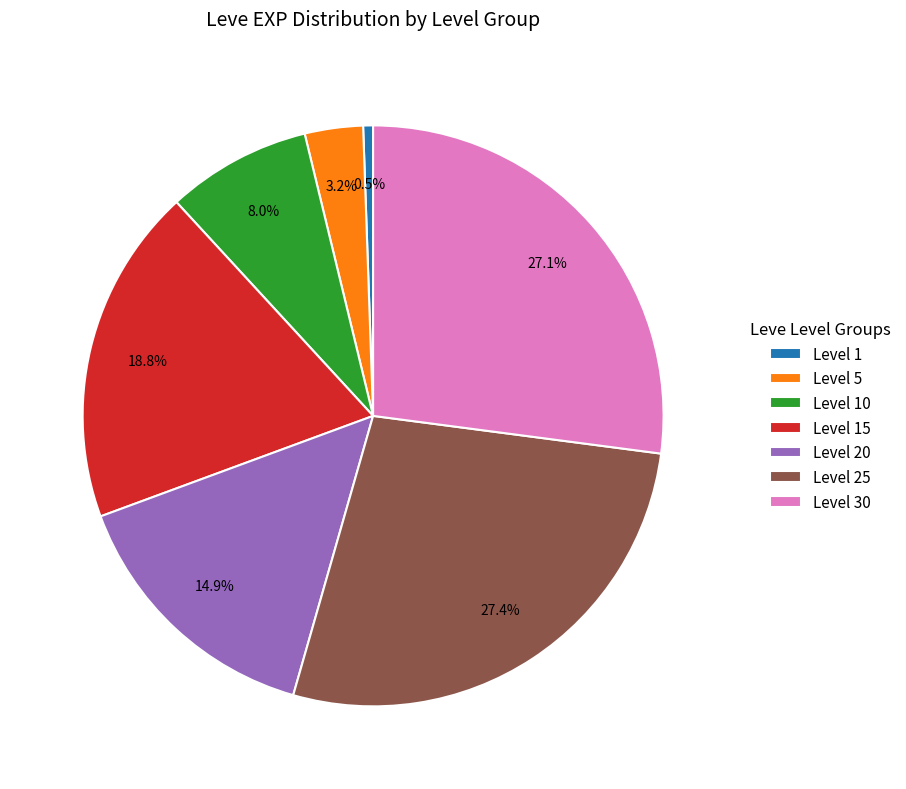

Which slice is the smallest?

Level 1